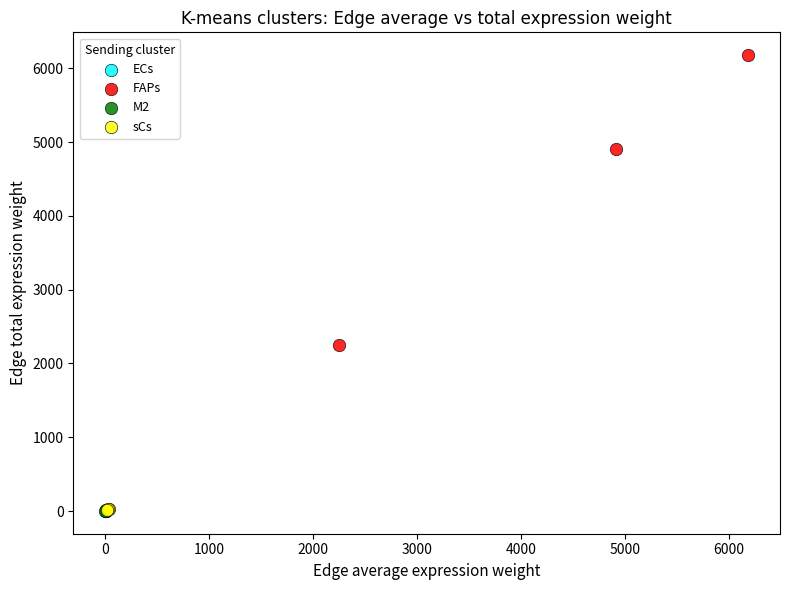

Which series has the largest Y range (max minus min)?

FAPs